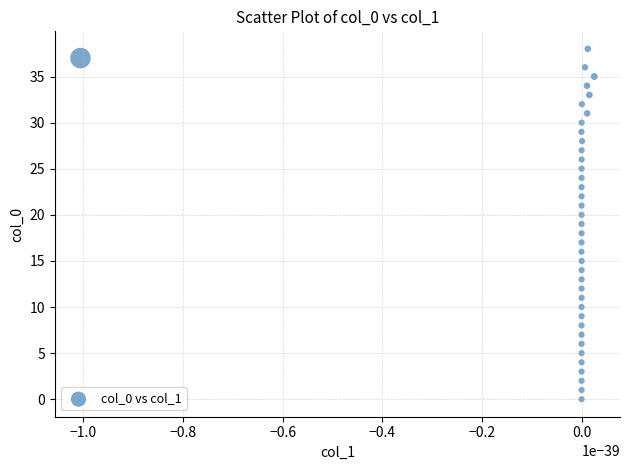

What is the range of Y values (max minus min)?

38